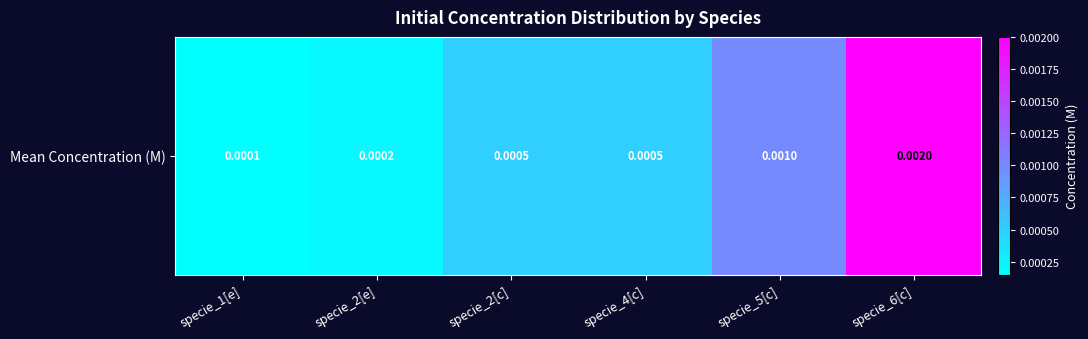

Which category has the lowest value across all series?

specie_1[e]